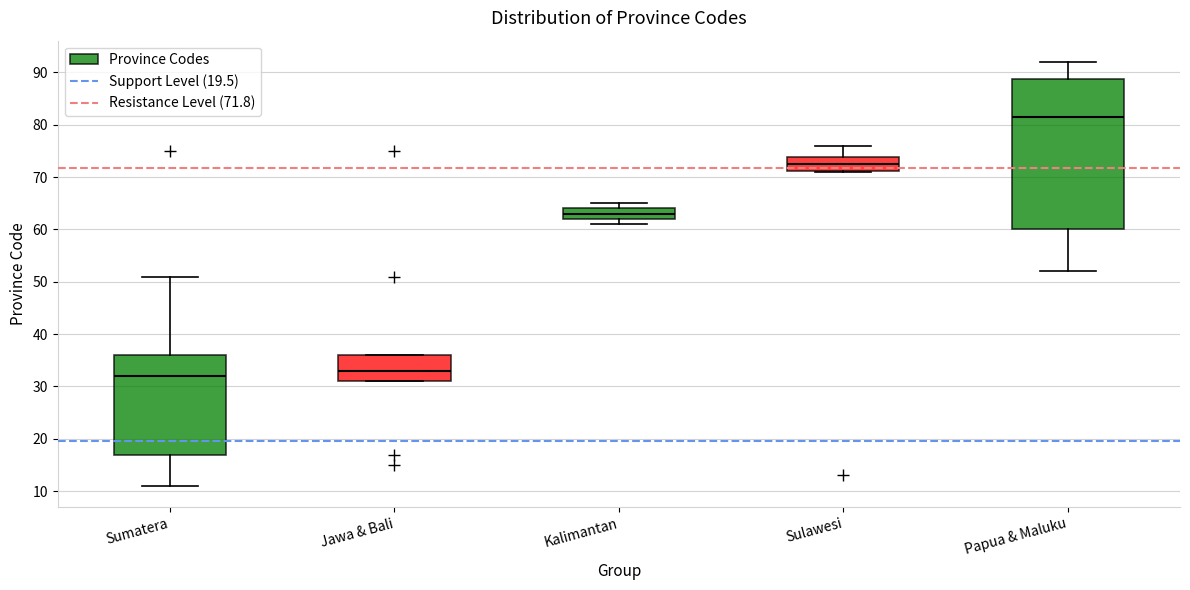

Reading left to right, transcribe this box plot: for each box, give where its median line is, the range the box spans, and where its two whiskers end, as read against the y-axis. The values are not printed on the chart, so give them approximately, as read against the axis.

Sumatera: median 32, box 17 to 36, whiskers 11 to 51
Jawa & Bali: median 33, box 31 to 36, whiskers 31 to 36
Kalimantan: median 63, box 62 to 64, whiskers 61 to 65
Sulawesi: median 73, box 71 to 74, whiskers 71 to 76
Papua & Maluku: median 82, box 60 to 89, whiskers 52 to 92